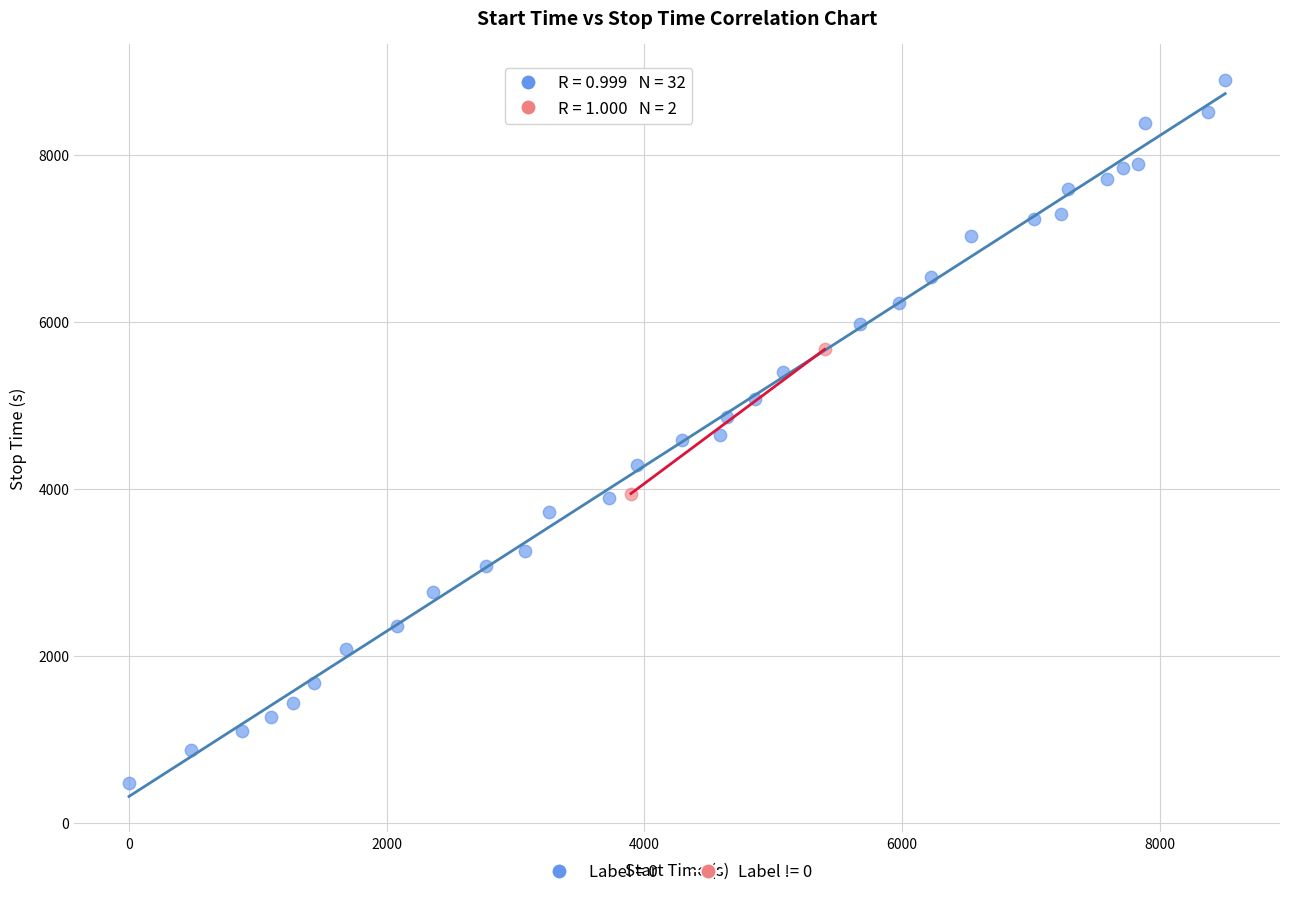

Which series contains the lowest Y value?

Label = 0